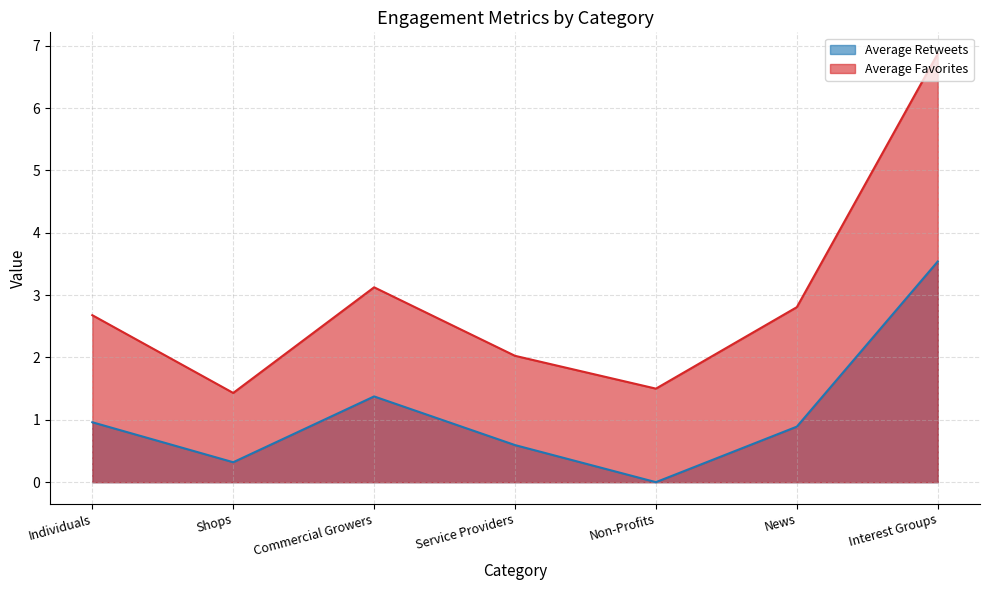

Is the value of Average Retweets at Shops greater than the value of Average Favorites at Non-Profits?

No